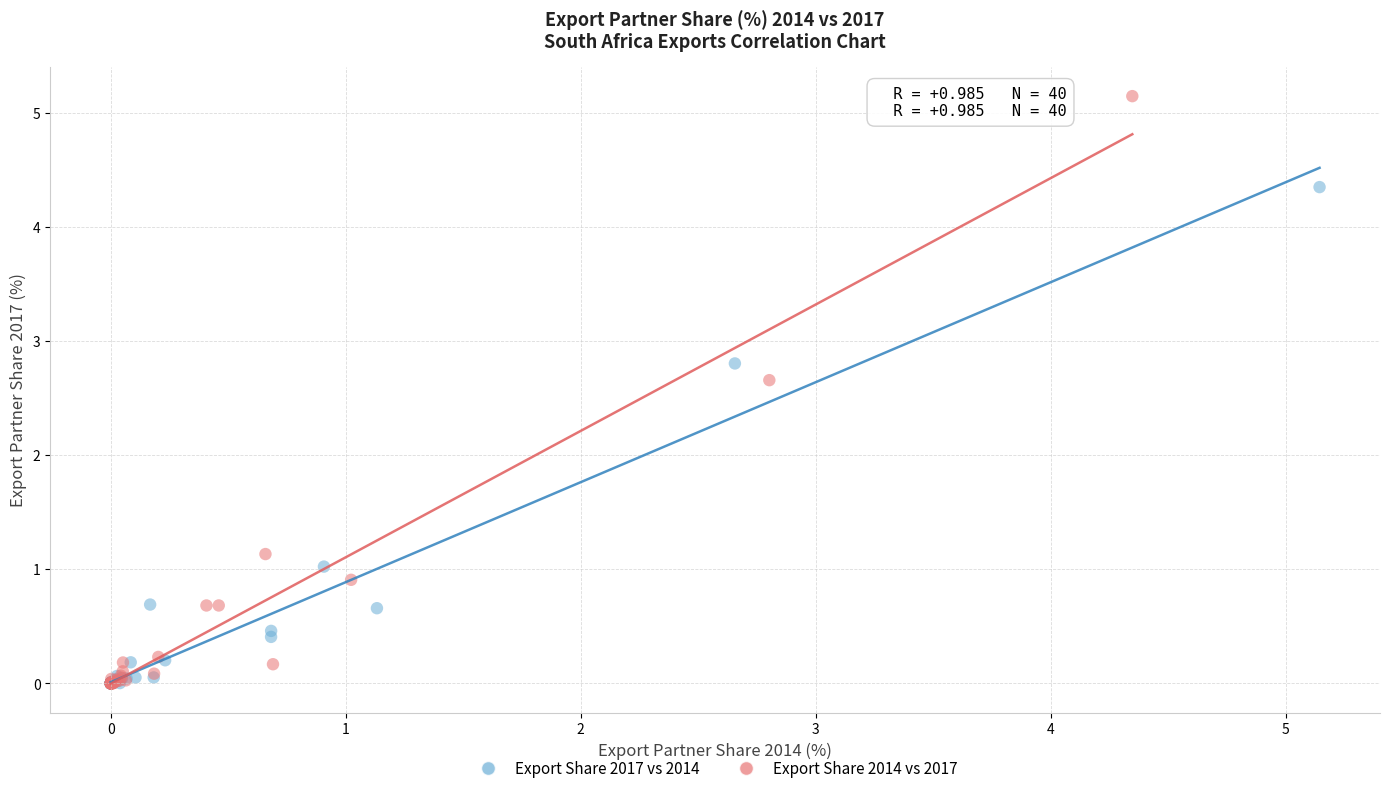

Which series has the largest Y range (max minus min)?

Export Share 2014 vs 2017